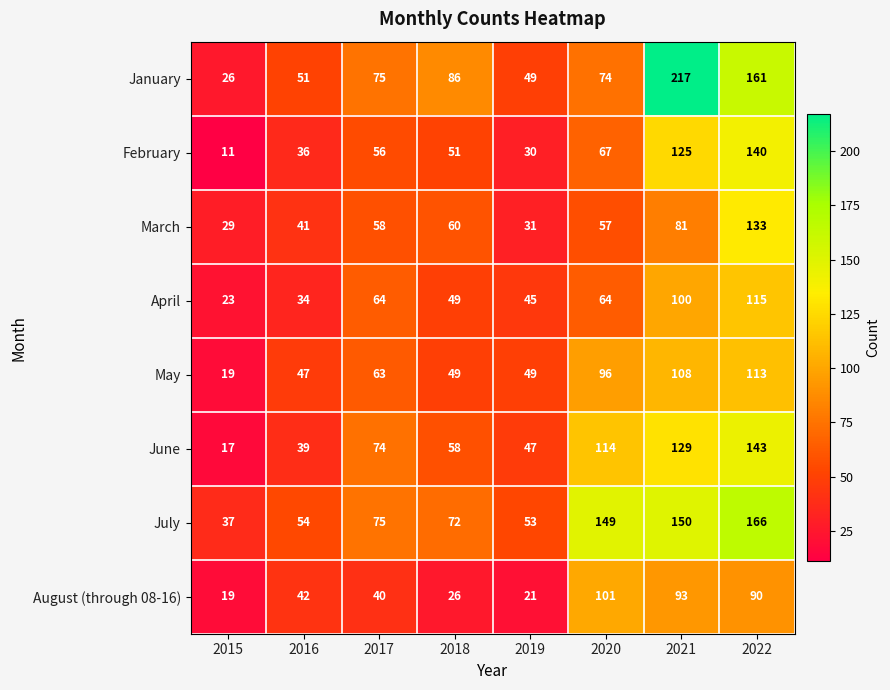

At 2020, list the series in order from largest to smallest.

July, June, August (through 08-16), May, January, February, April, March